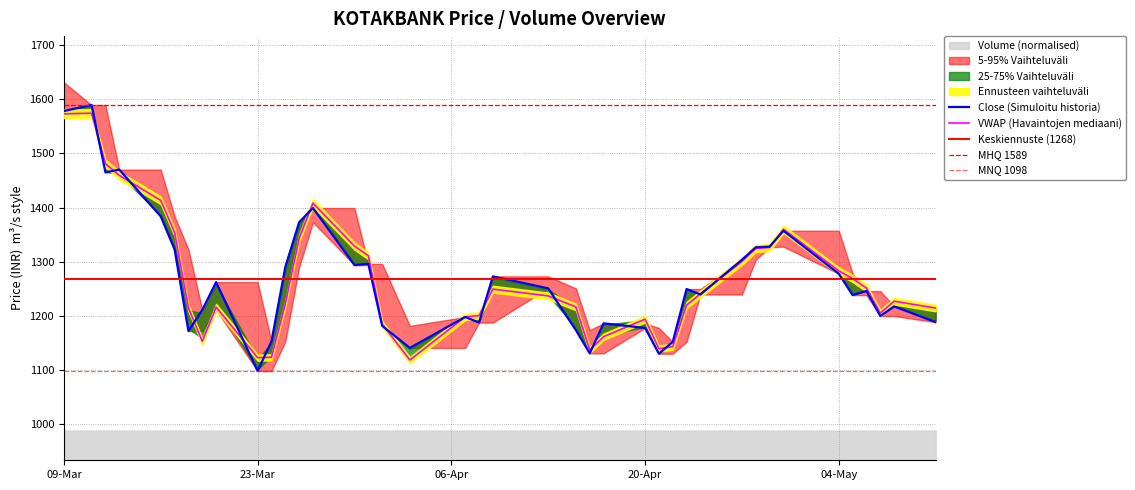

Is it true that VWAP (Havaintojen mediaani) equals 1194.0 at 20-Apr?

True